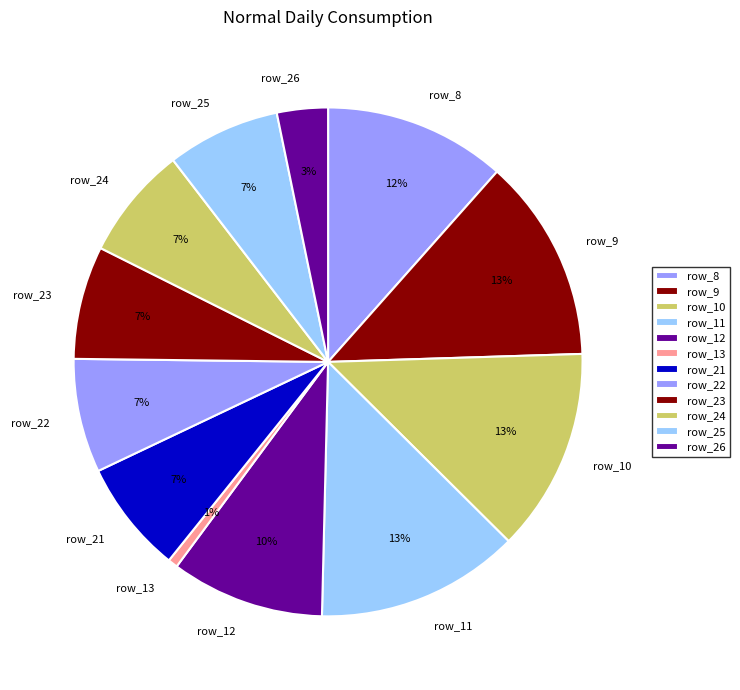

To the nearest percent, what portion does row_12 represent?

10%